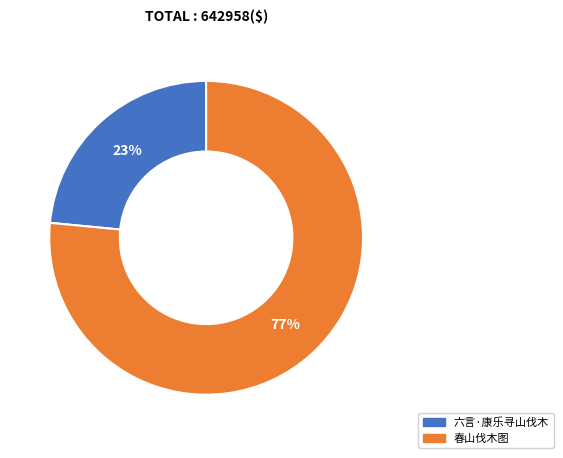

Rank the categories by value from lowest to highest.

六言·康乐寻山伐木, 春山伐木图